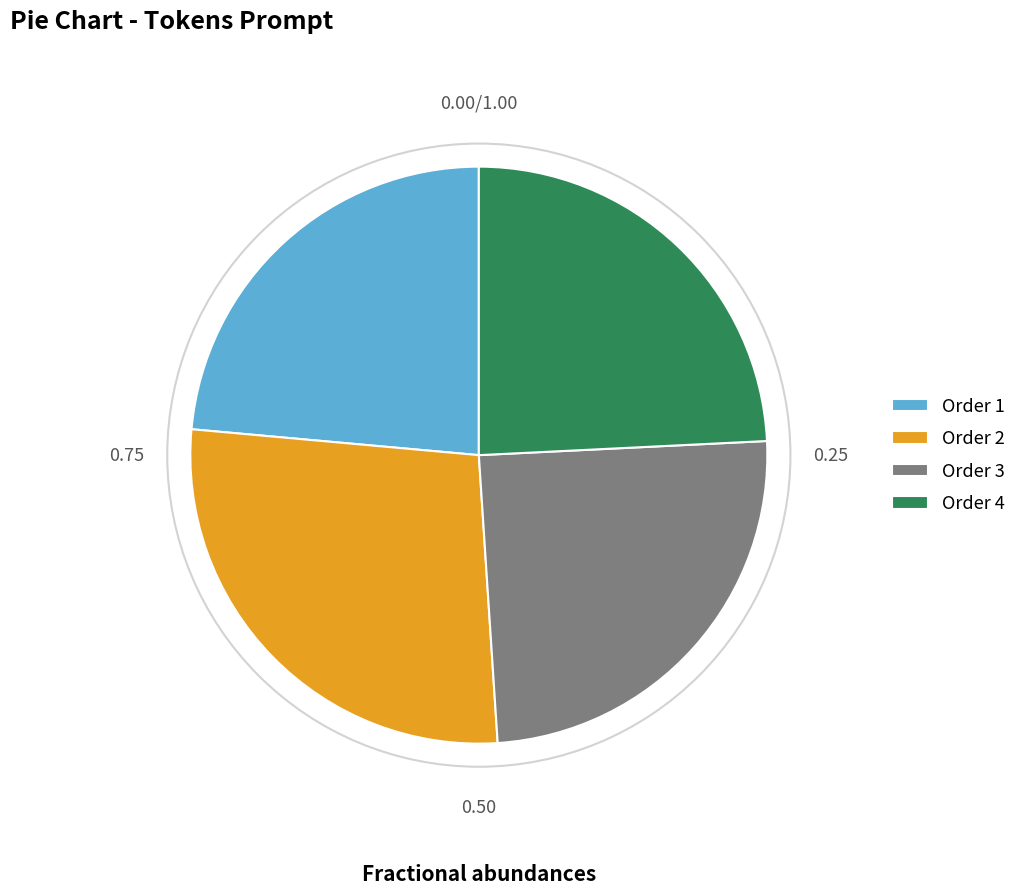

Rank the categories by value from lowest to highest.

Order 1, Order 4, Order 3, Order 2